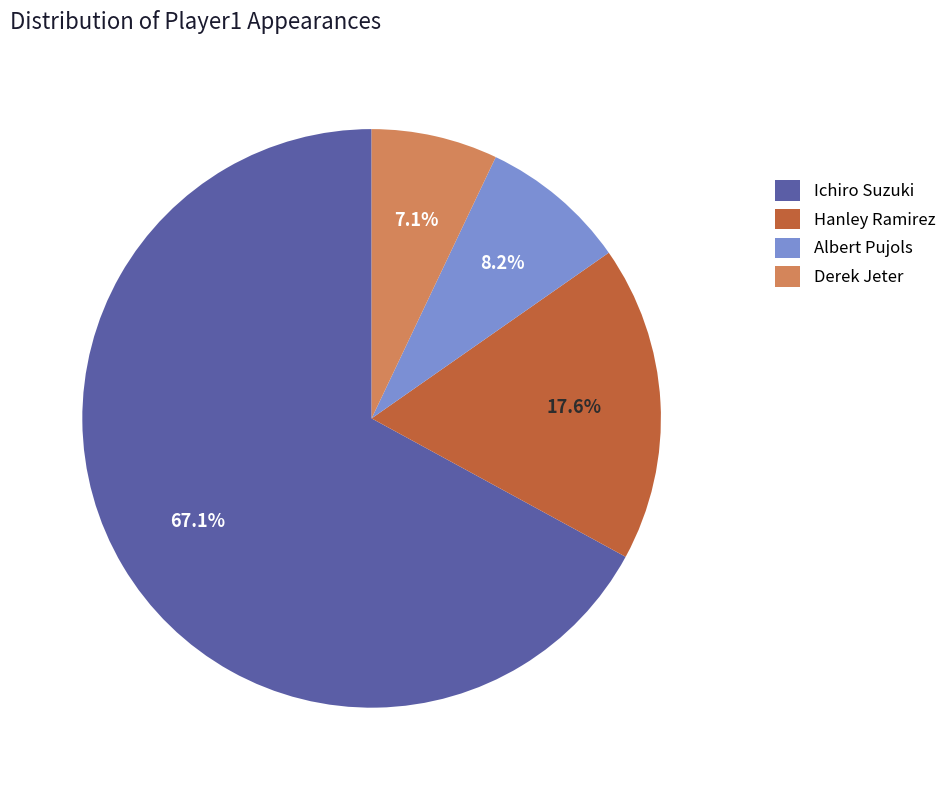

Which category has the smallest portion of the pie?

Derek Jeter